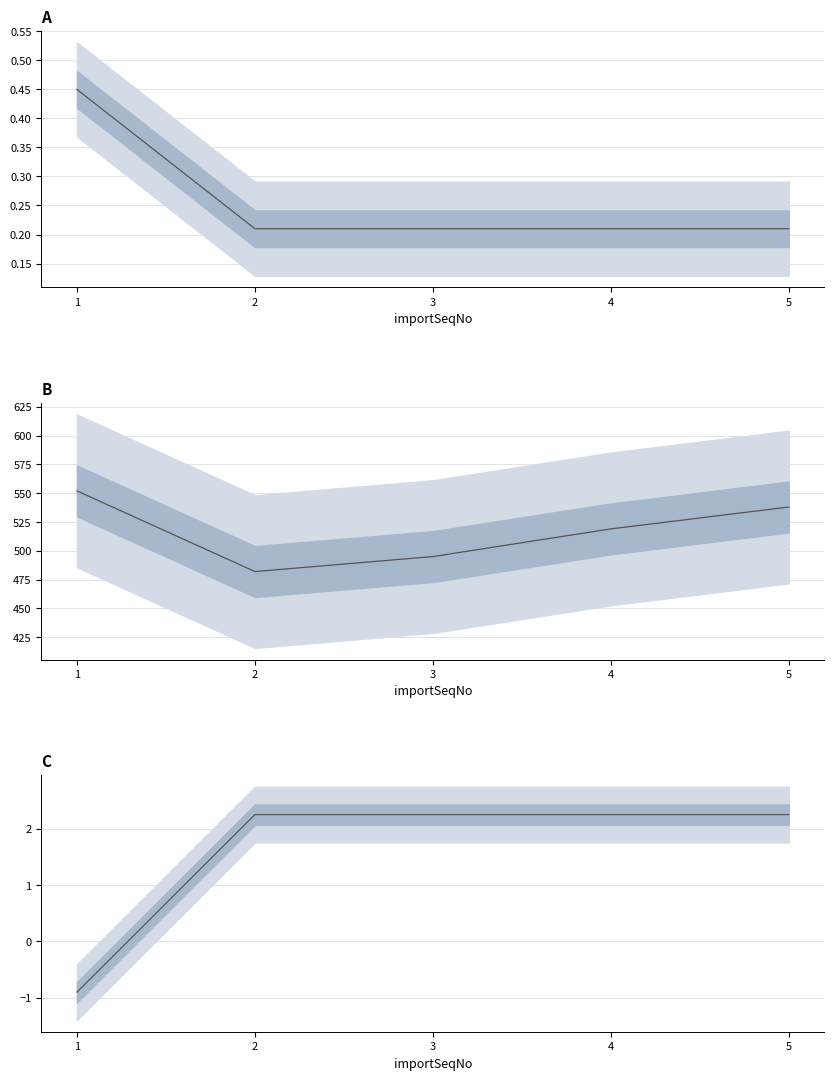

What is the minimum value shown in the chart?

-0.9